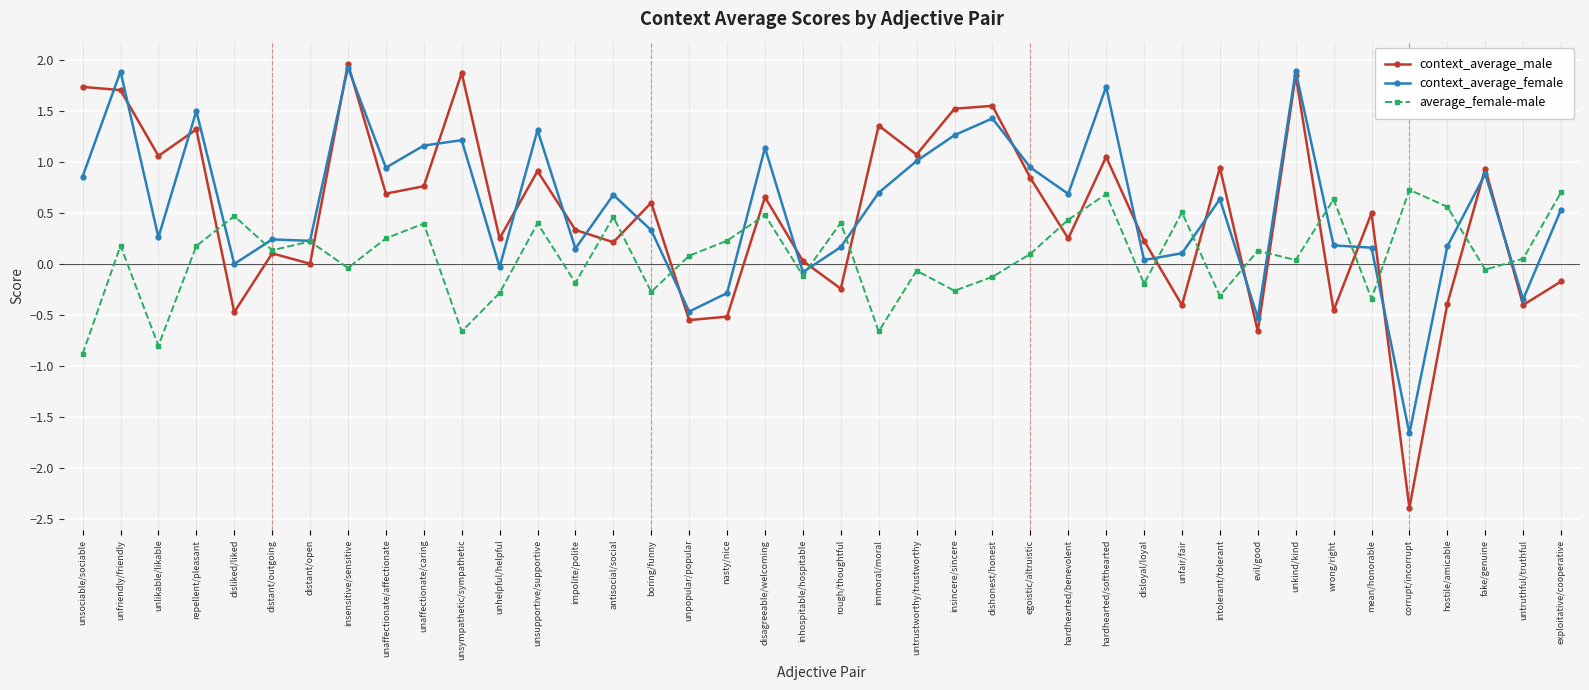

What position from the right is disagreeable/welcoming?

22